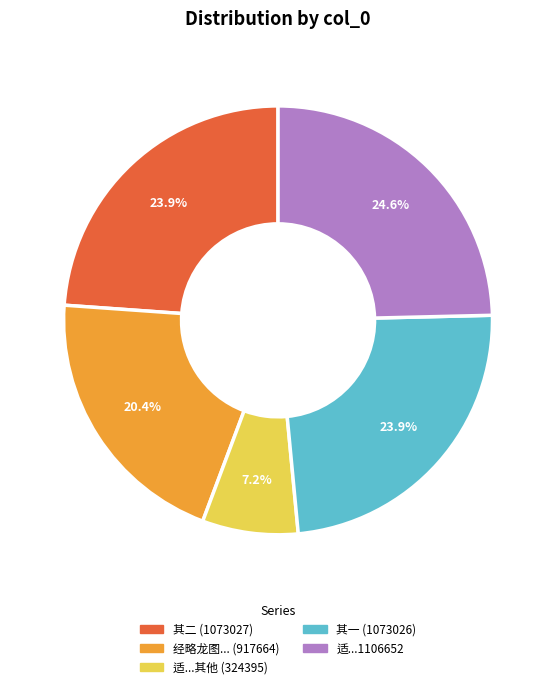

Combined, do 其二 (1073027) and 其一 (1073026) account for over 50%?

No